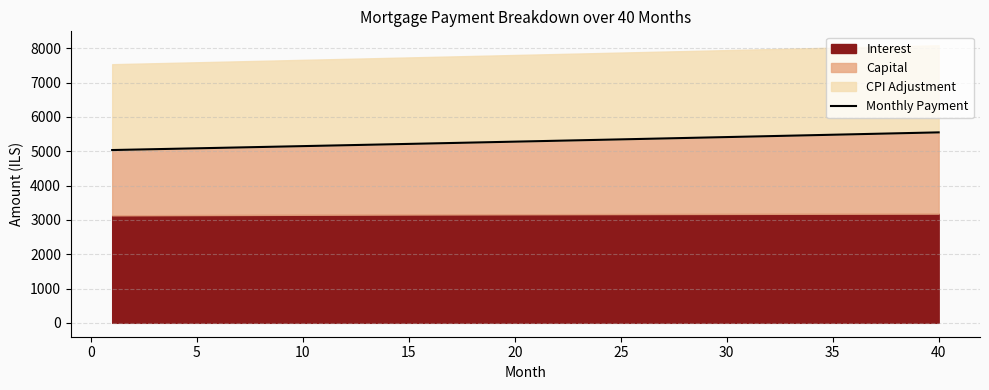

What is the highest value of the Monthly Payment series?

5549.7